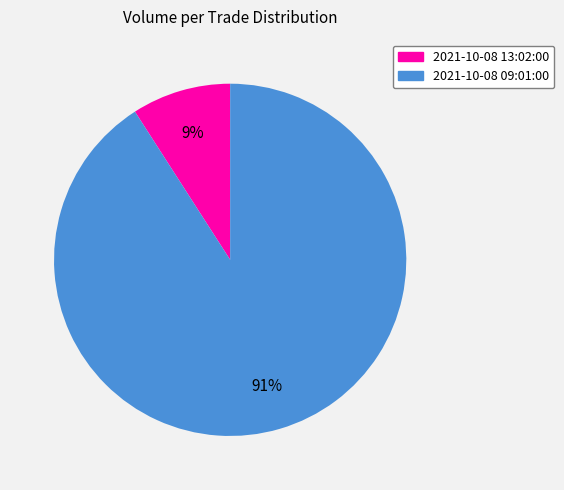

Is it true that 2021-10-08 13:02:00 is 1% of the pie?

False